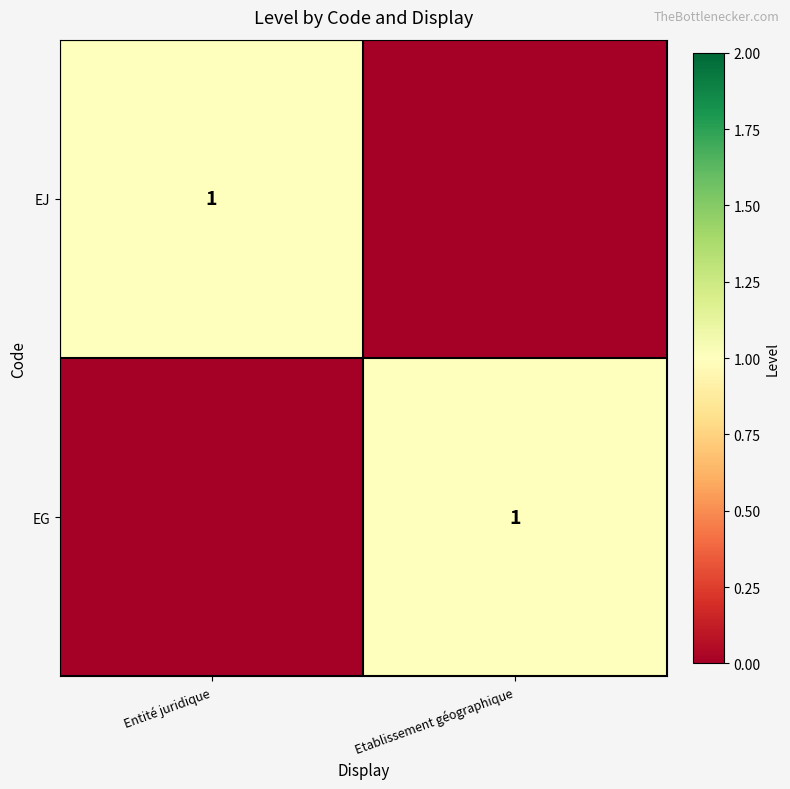

True or false: EG has a value of 1 at Etablissement géographique.

True